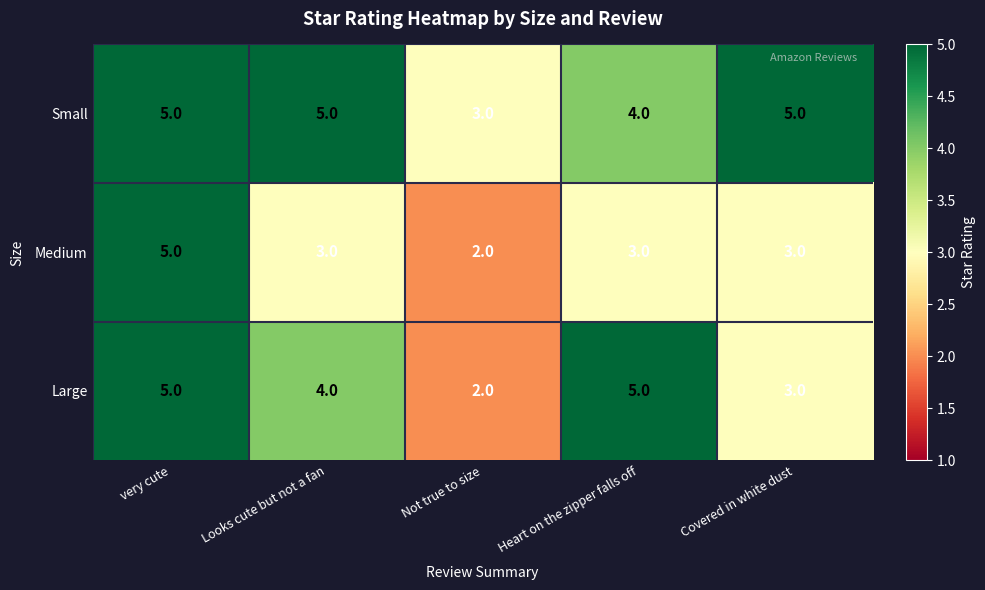

What is the total value across all series at Not true to size?

7